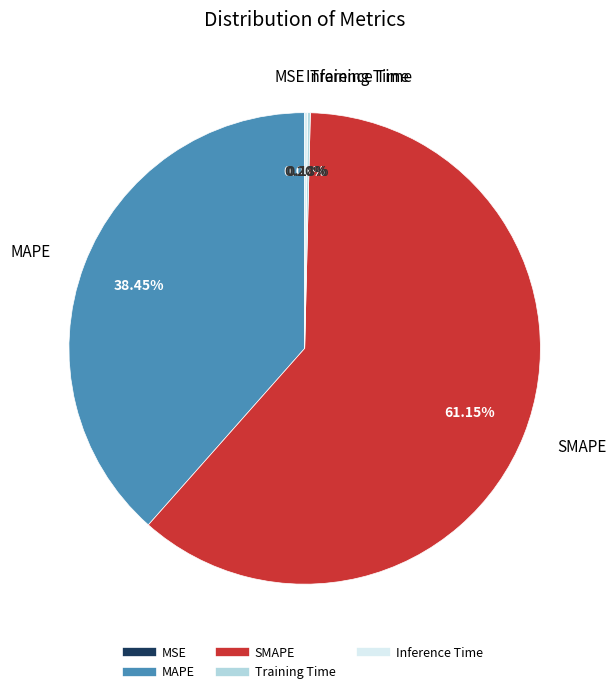

Does SMAPE represent more than half of the total?

Yes